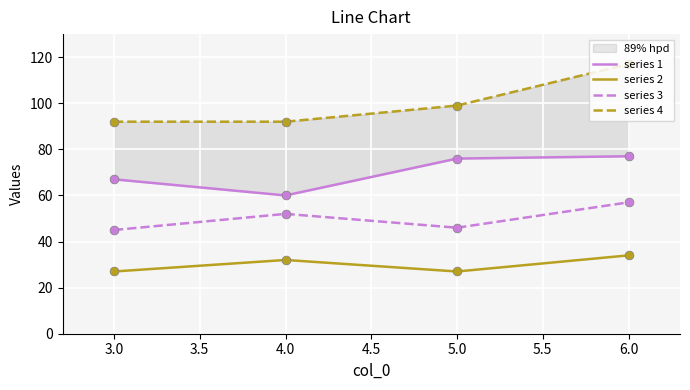

Which series contains the highest Y value?

series 4